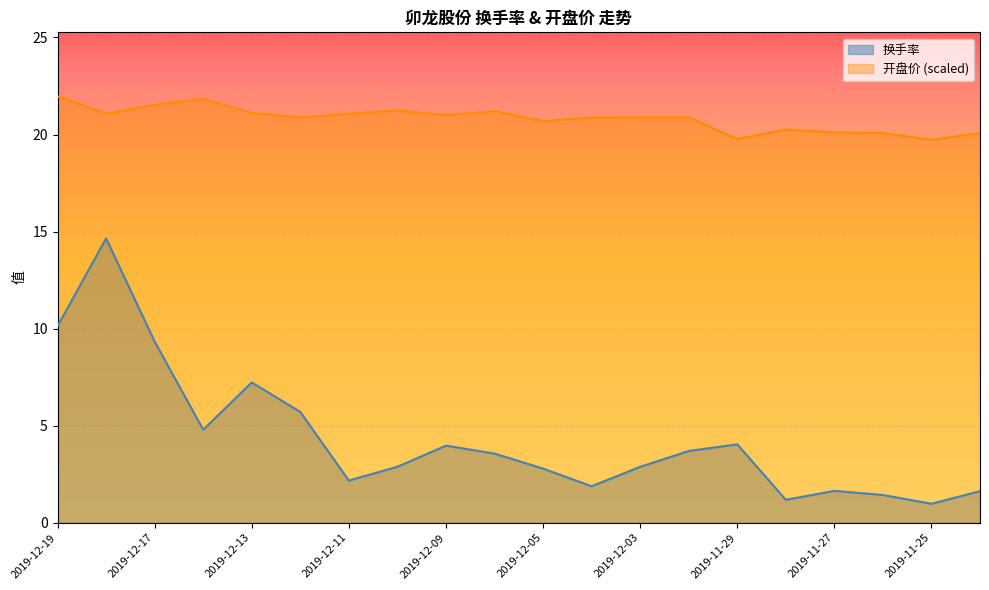

What is the value of the 换手率 point at the 14th from the left?

3.7